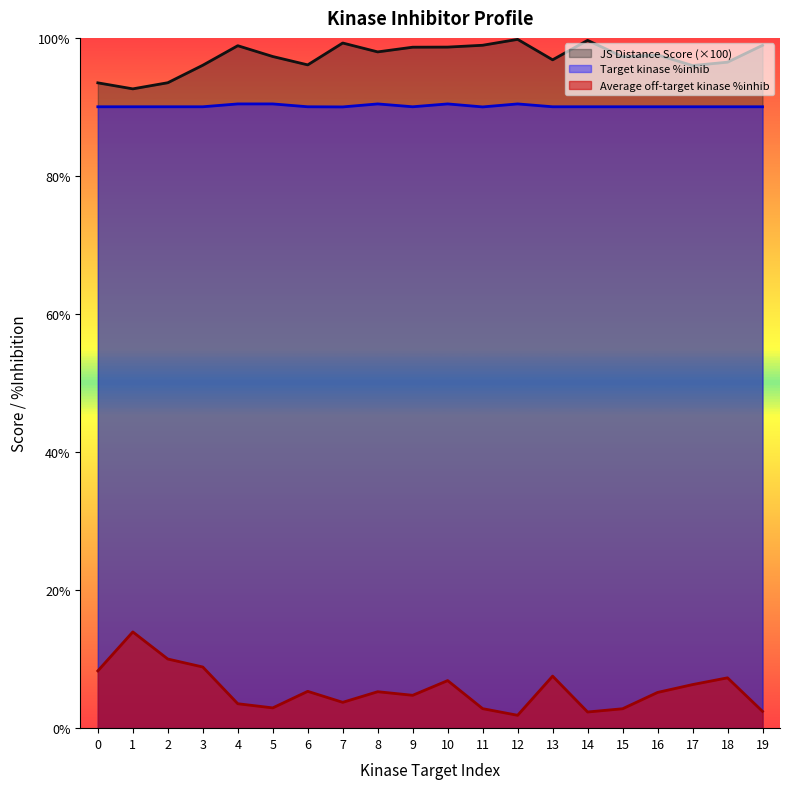

List the labels in order of Average off-target kinase %inhib value, smallest first.

12, 14, 19, 15, 11, 5, 4, 7, 9, 16, 8, 6, 17, 10, 18, 13, 0, 3, 2, 1